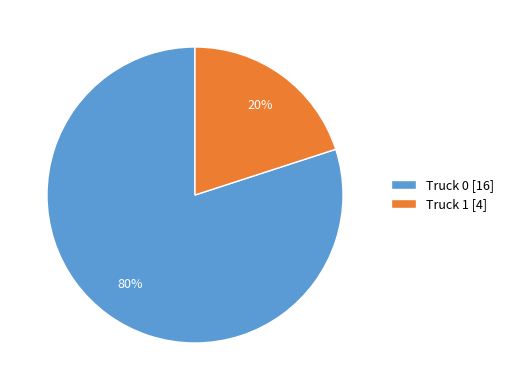

Which has a higher value, Truck 0 [16] or Truck 1 [4]?

Truck 0 [16]